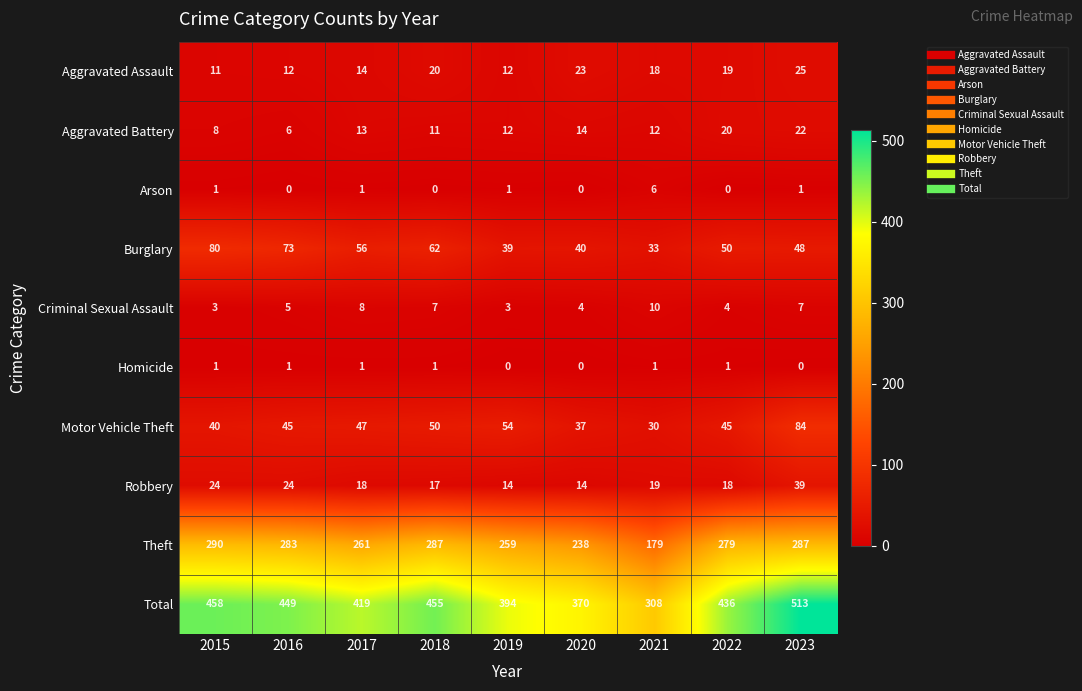

Is it true that Burglary equals 82 at 2018?

False